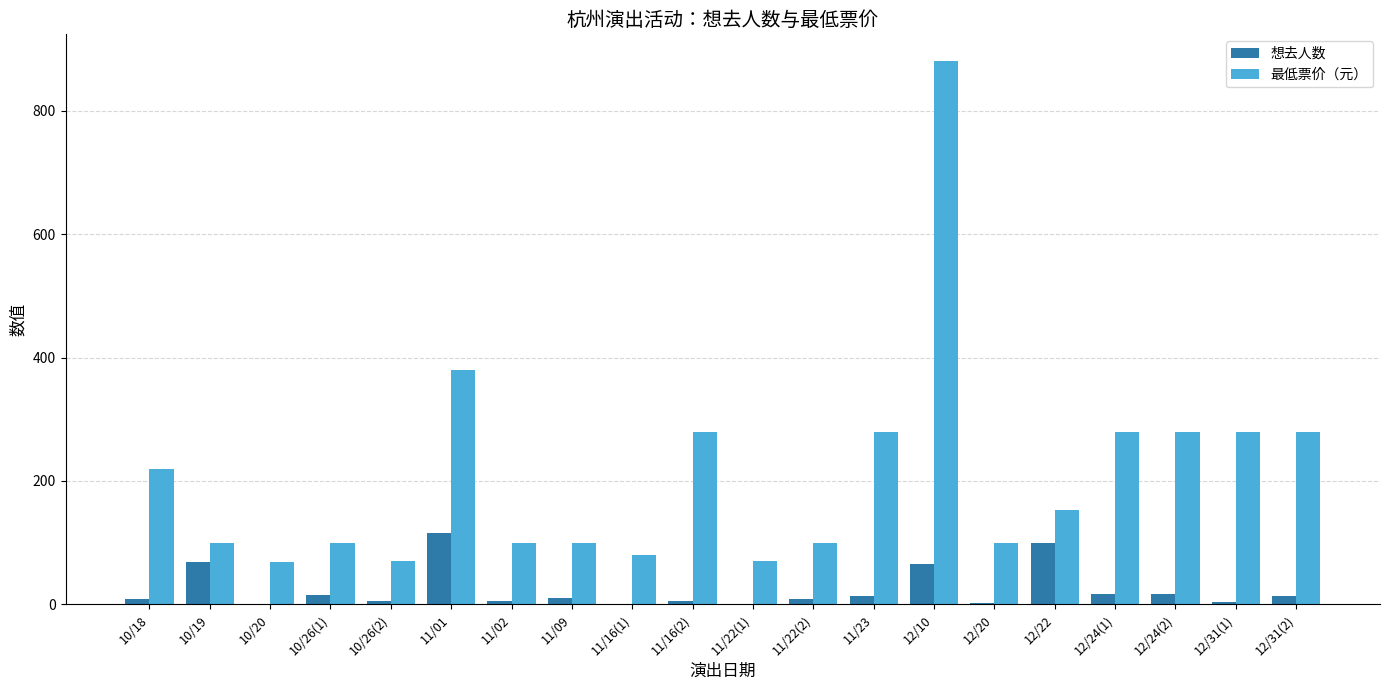

Is it true that 最低票价（元） equals 153 at 12/22?

True